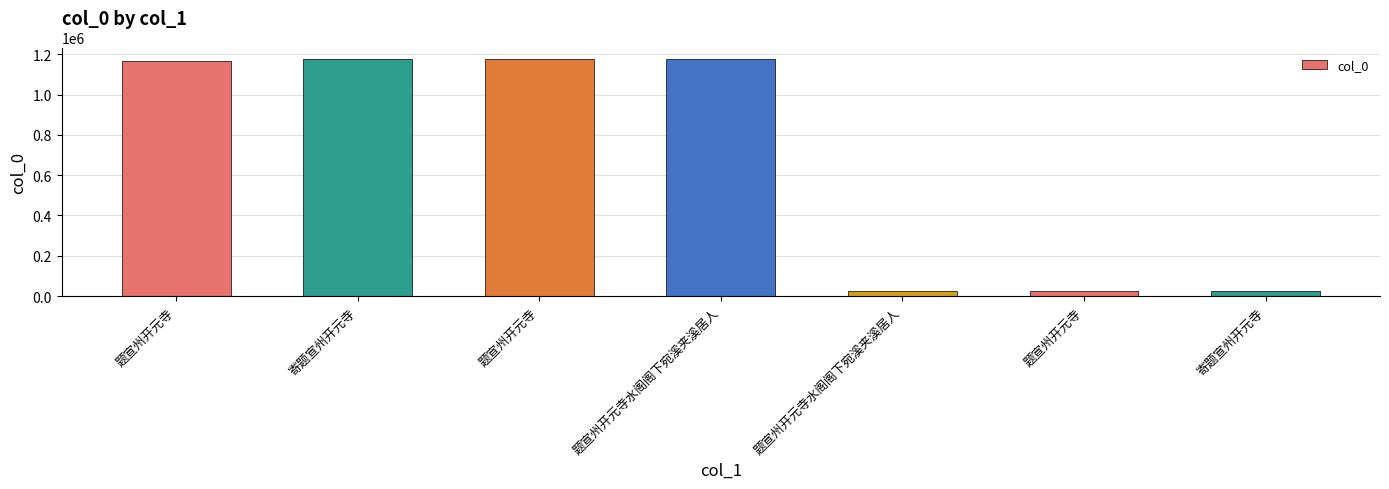

Are the bars grouped side by side (vs. stacked)?

No